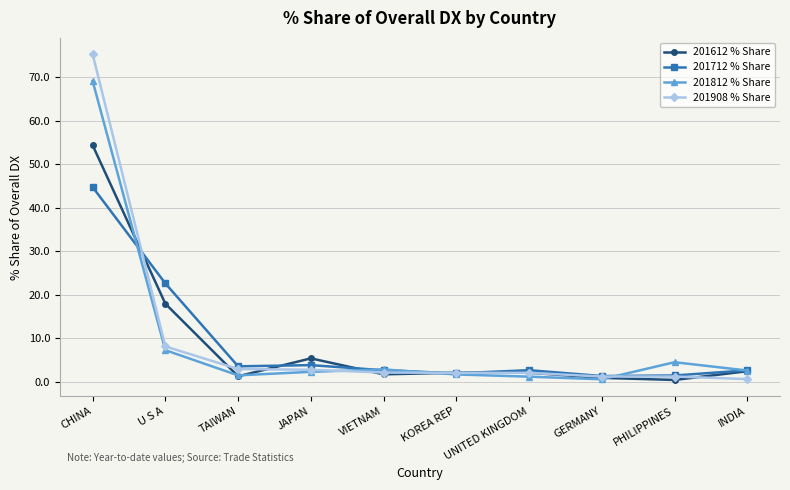

The value of 201812 % Share at INDIA is 2.5. True or false?

True